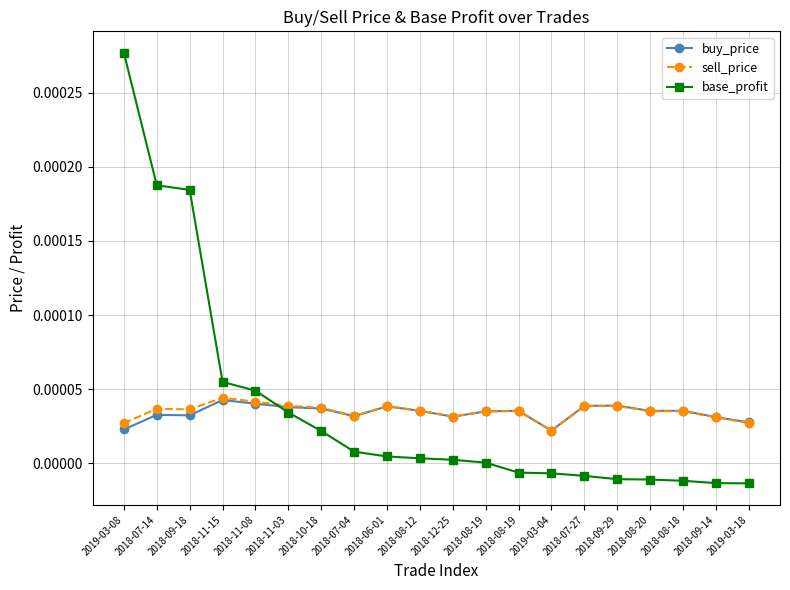

At 2018-09-29, list the series in order from smallest to largest.

base_profit, sell_price, buy_price